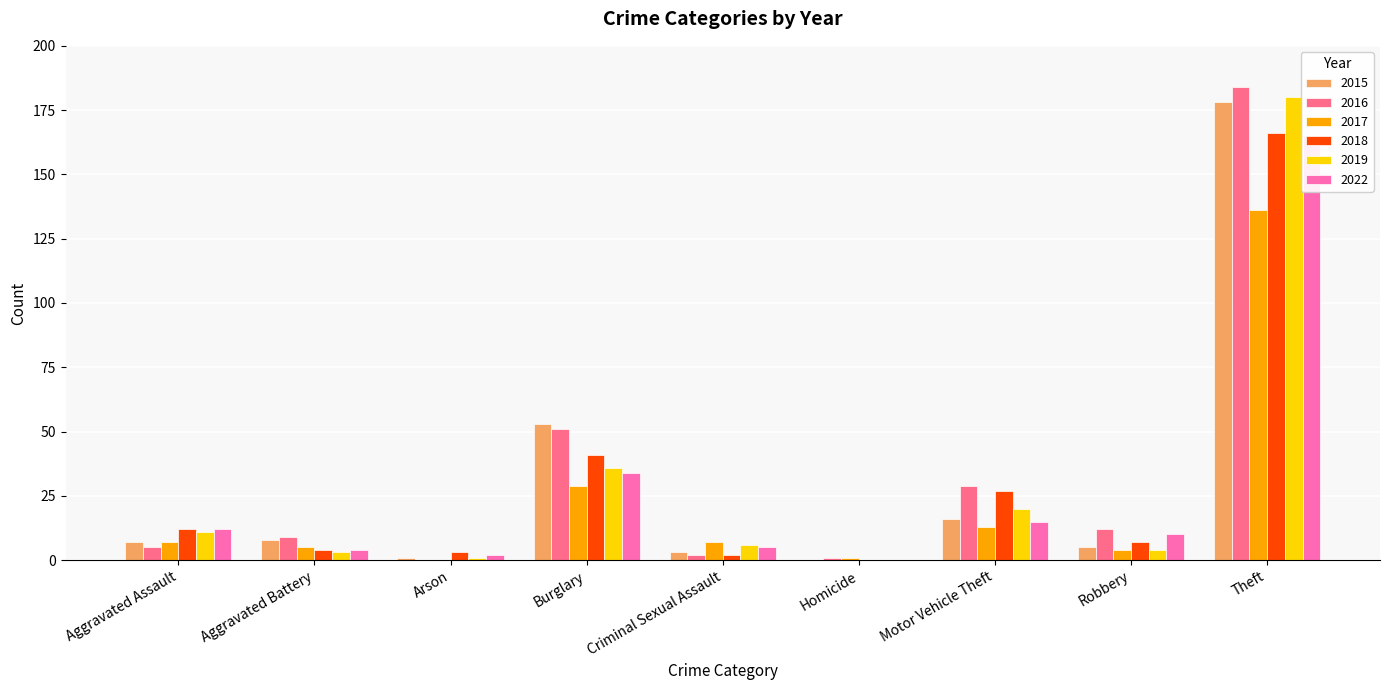

What is the label of the 1st bar from the left?

Aggravated Assault